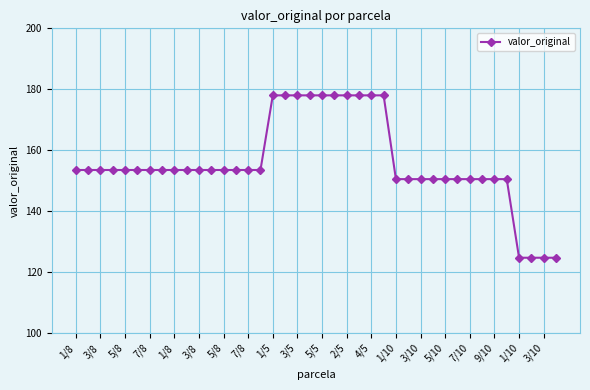

What is the value of the 6th point from the left?

153.5